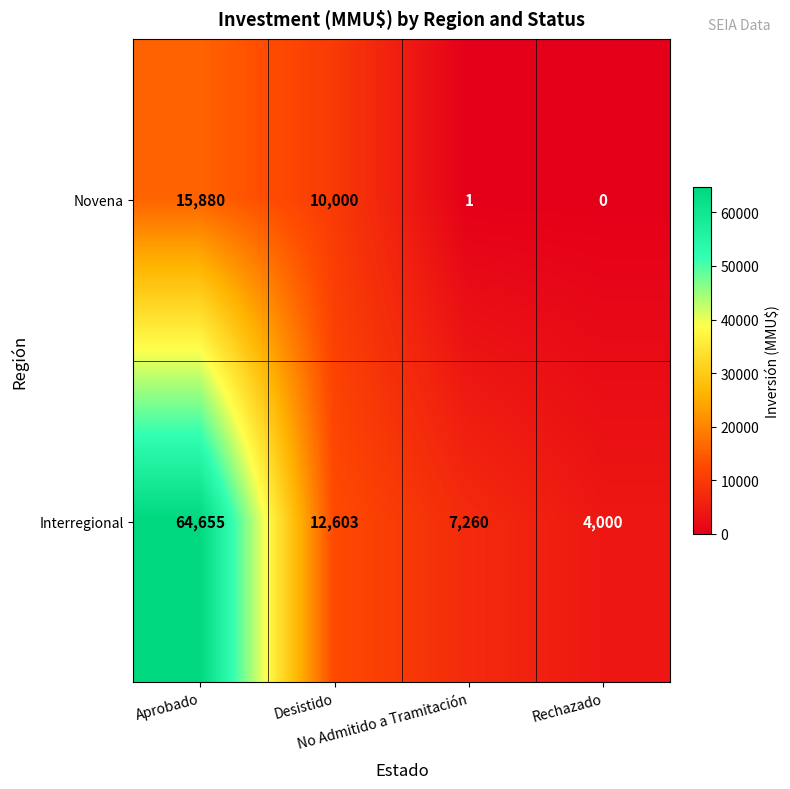

What is the difference between the second highest and minimum values in the Novena series?

10000